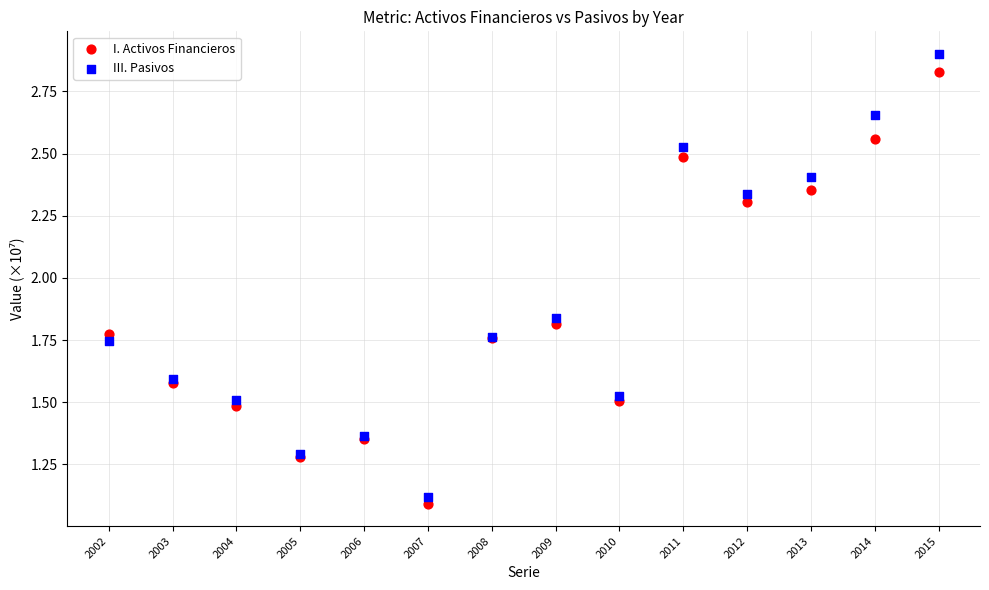

In the I. Activos Financieros series, what Y value is closest to 1?

1.1